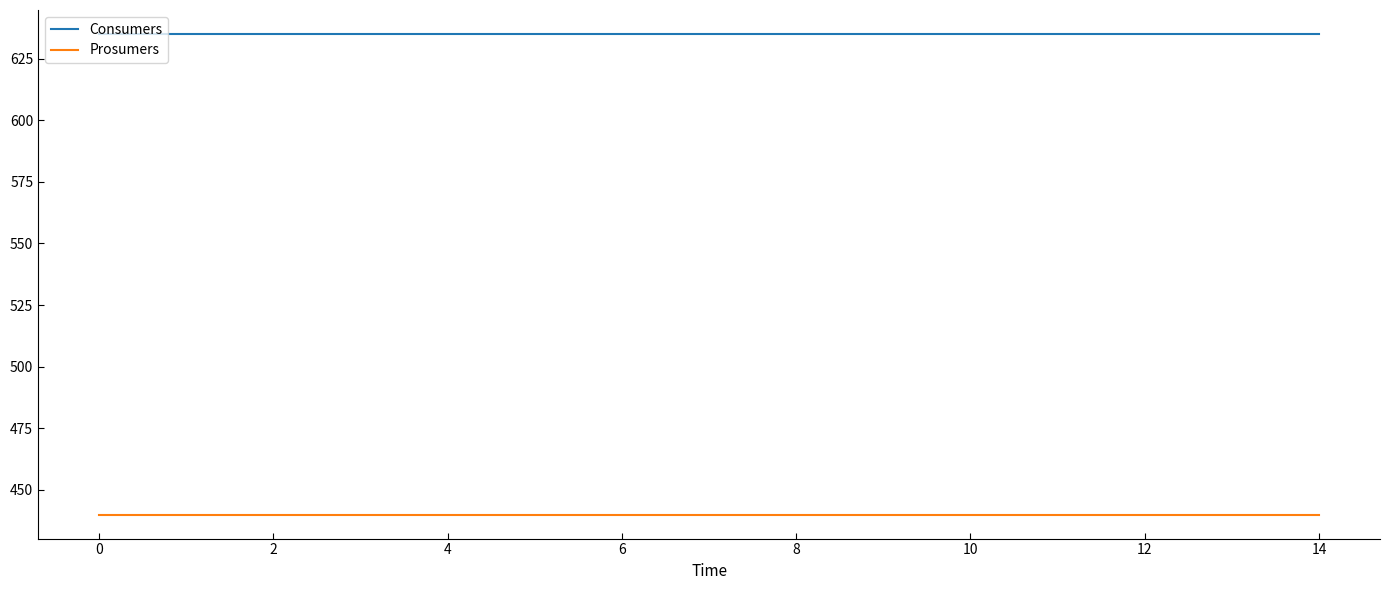

What is the maximum value for Prosumers?

440